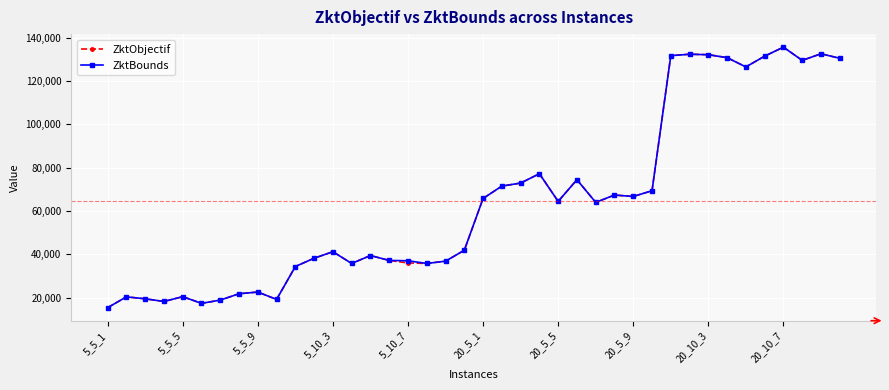

Which series has the widest spread of values?

ZktObjectif